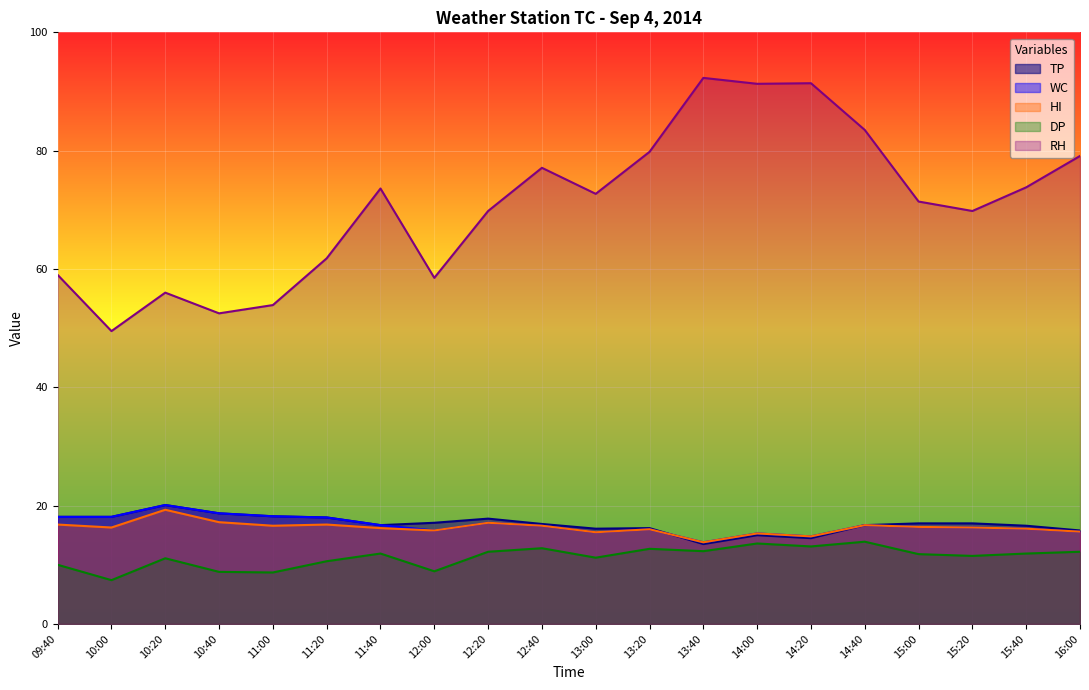

Is the value of DP at 13:00 greater than the value of TP at 13:40?

No